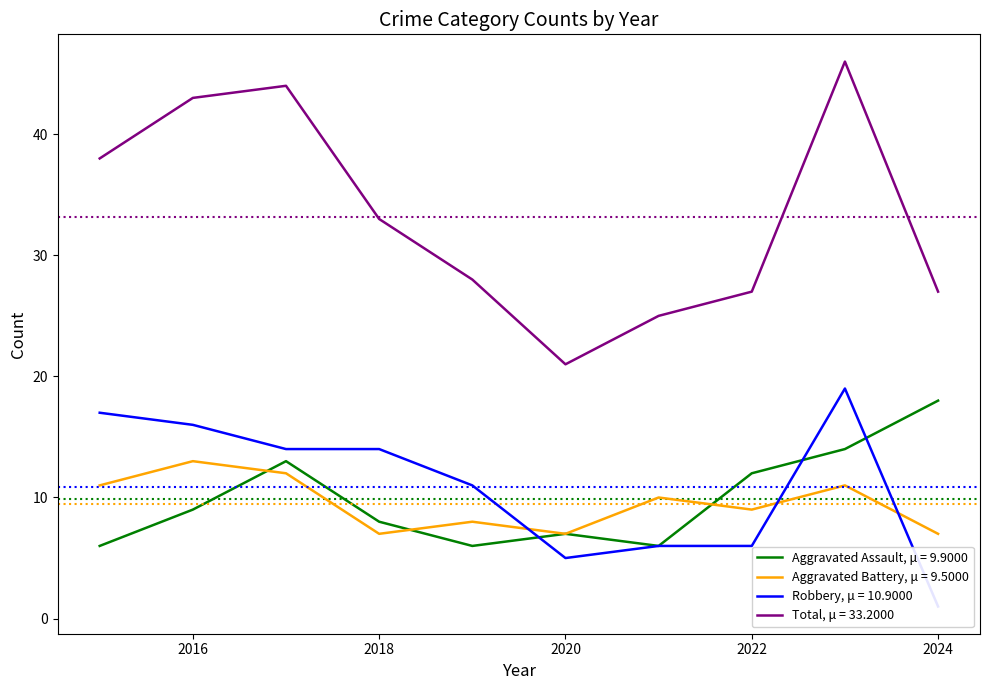

True or false: Aggravated Battery and Robbery intersect in this chart.

True